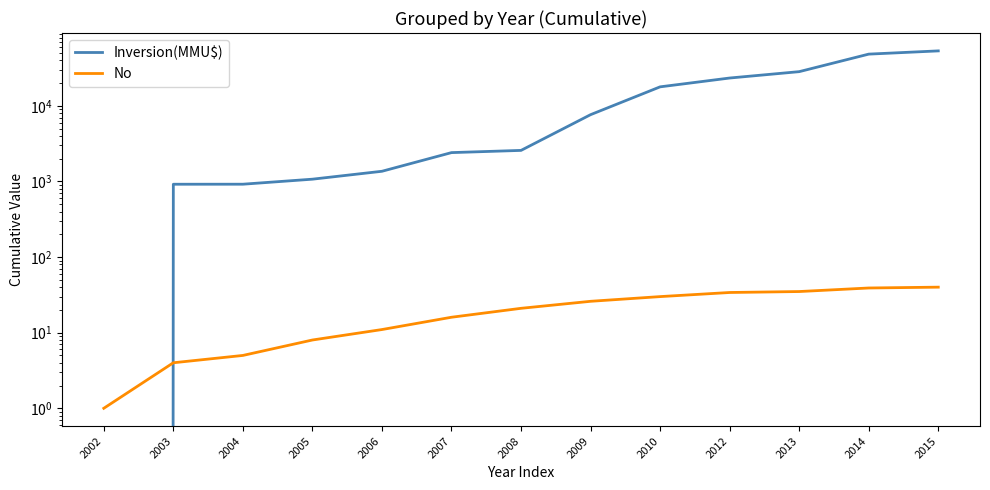

What is the average value of the No series?

21